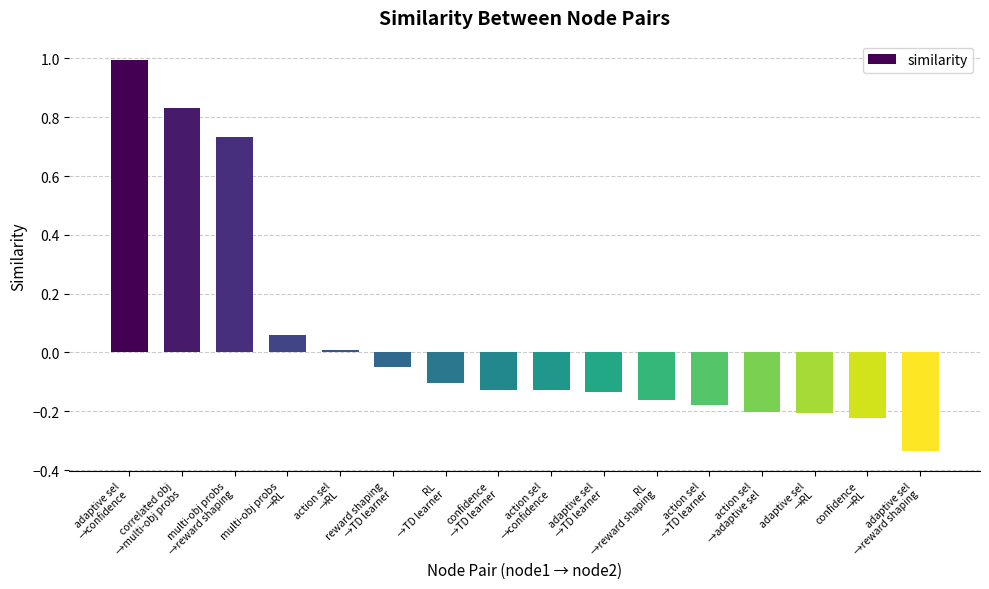

What is the difference between the maximum and minimum values?

1.3